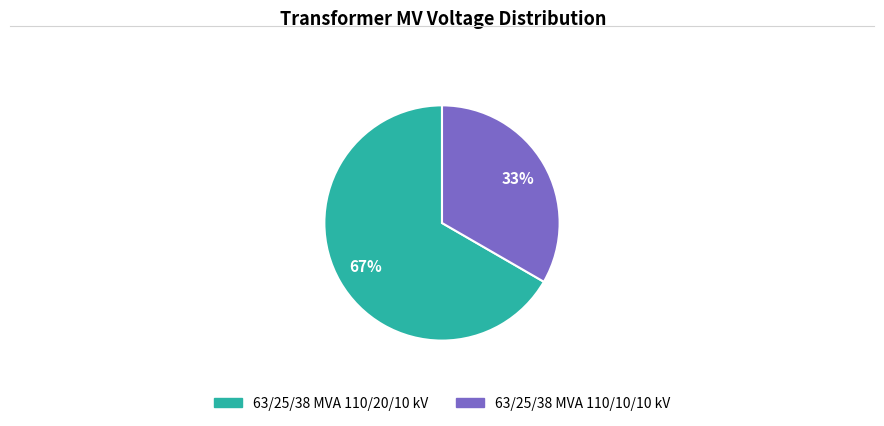

What is the largest slice in the pie chart?

63/25/38 MVA 110/20/10 kV